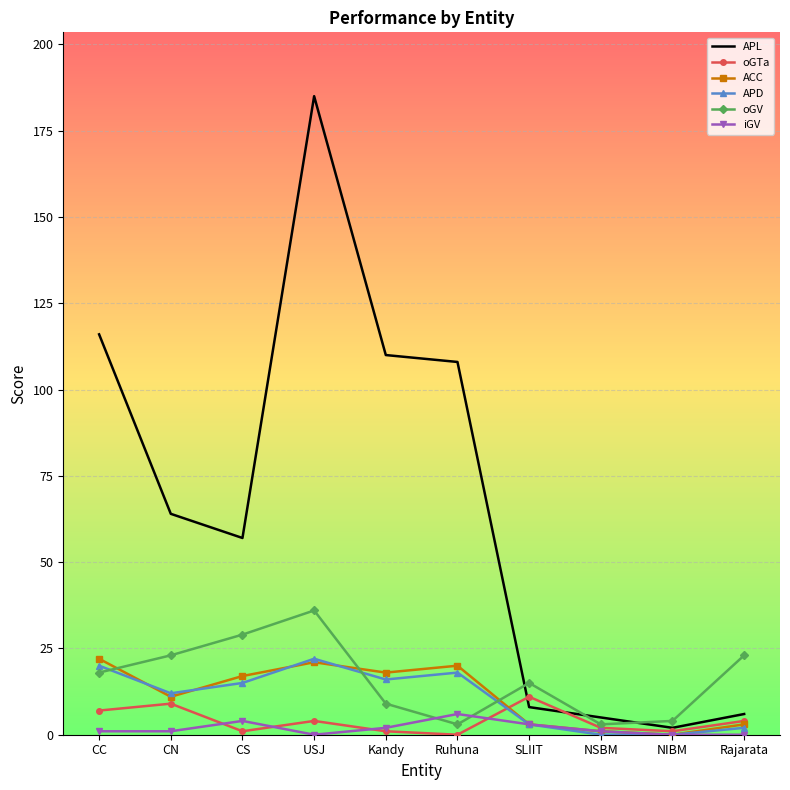

The value of ACC at Kandy is 28. True or false?

False